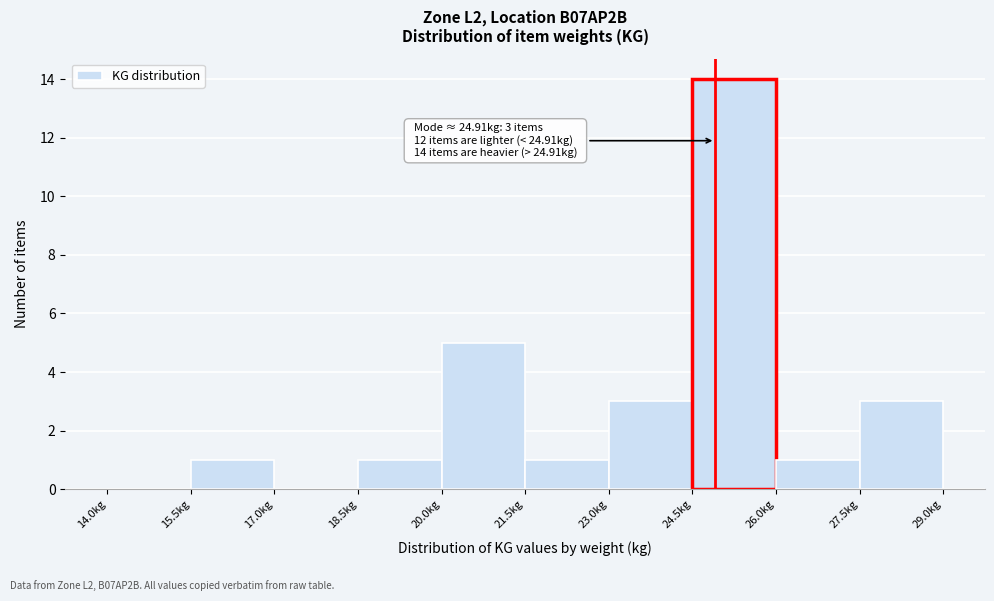

Over which range of the x-axis is the bar tallest?

24.5 to 26.0